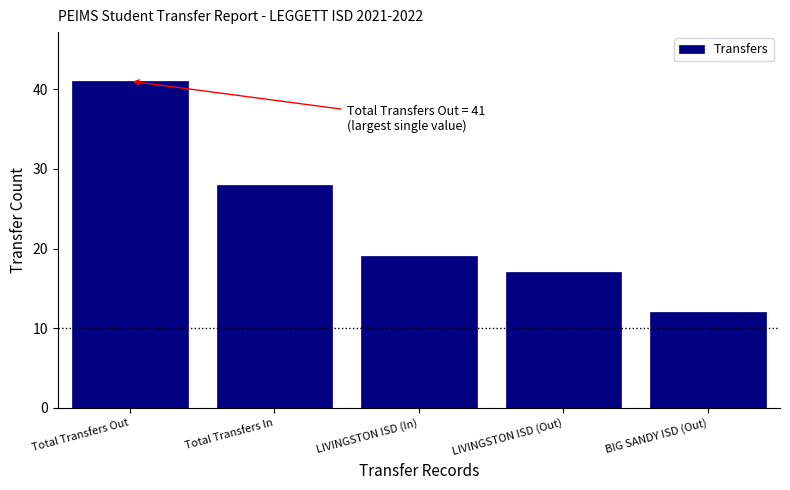

Reading left to right, extract all data points from this chart.

Total Transfers Out=41	Total Transfers In=28	LIVINGSTON ISD (In)=19	LIVINGSTON ISD (Out)=17	BIG SANDY ISD (Out)=12